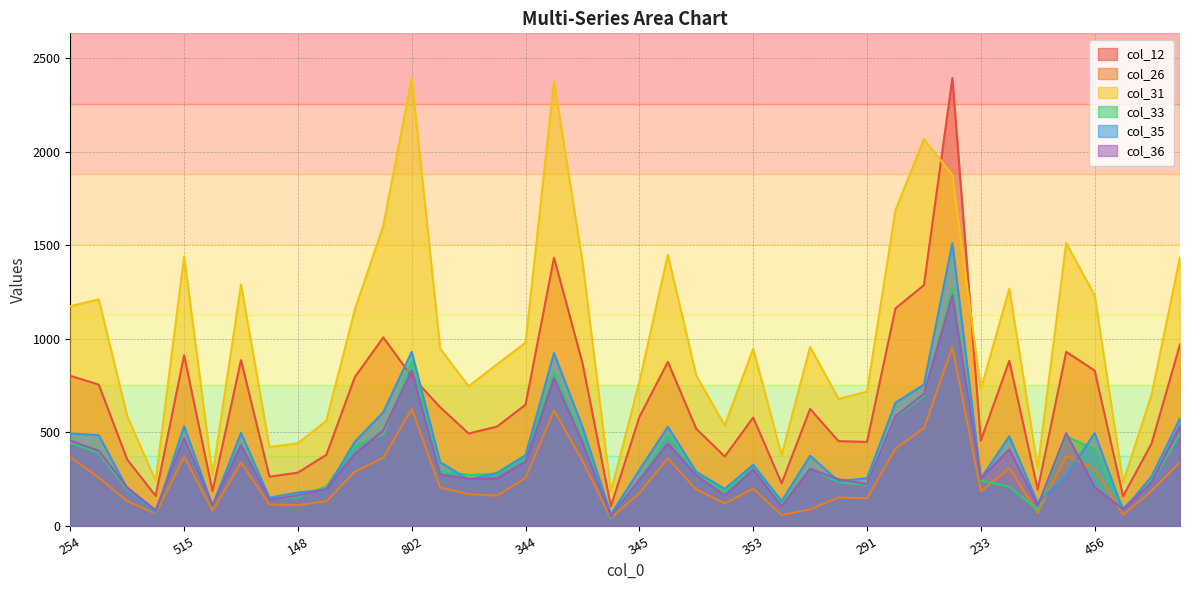

True or false: col_35 and col_31 cross at least once.

False